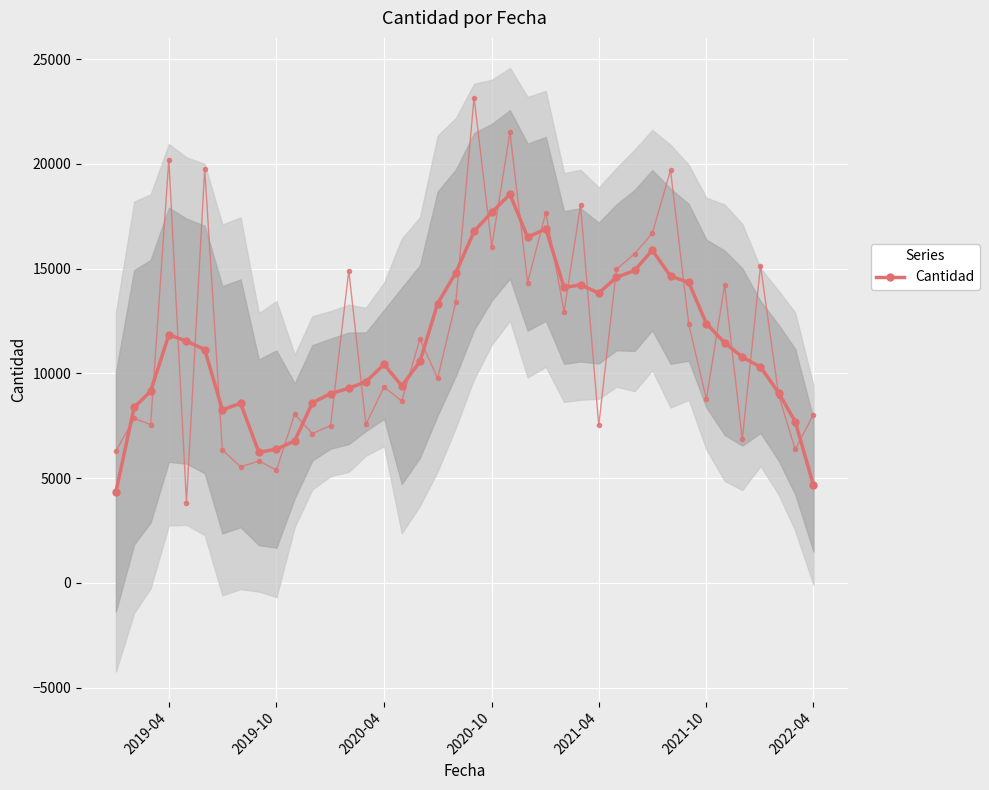

Does the chart display data point markers on the line(s)?

Yes